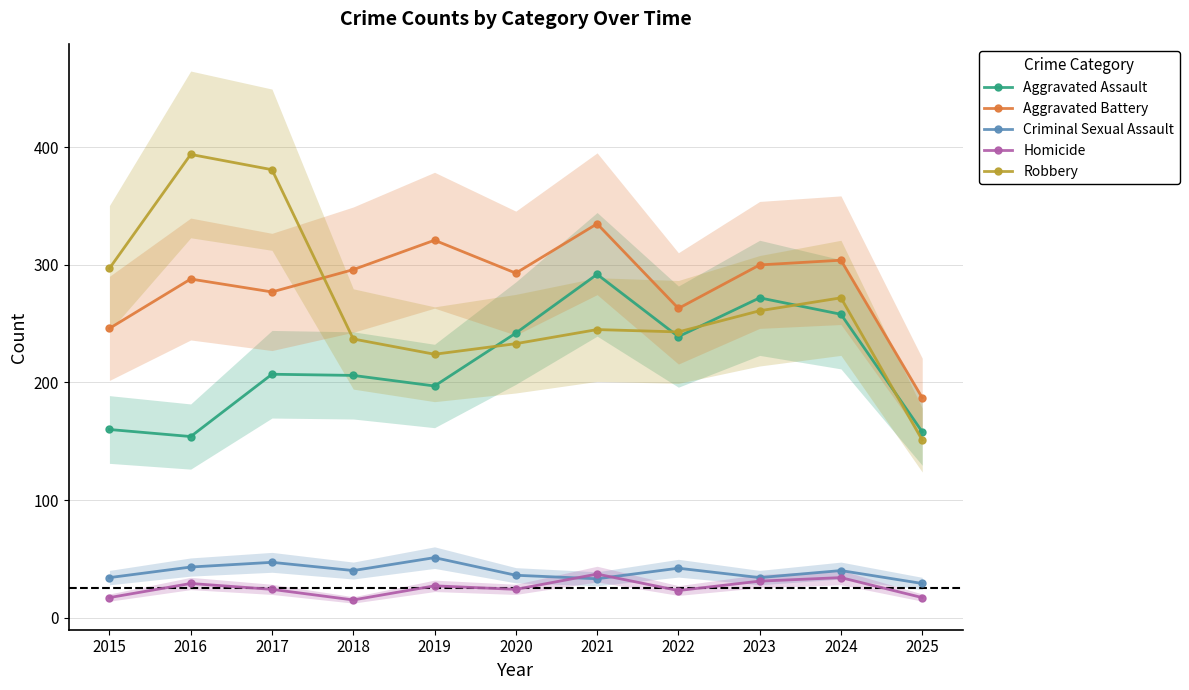

At which label does Aggravated Assault first exceed 207?

2020